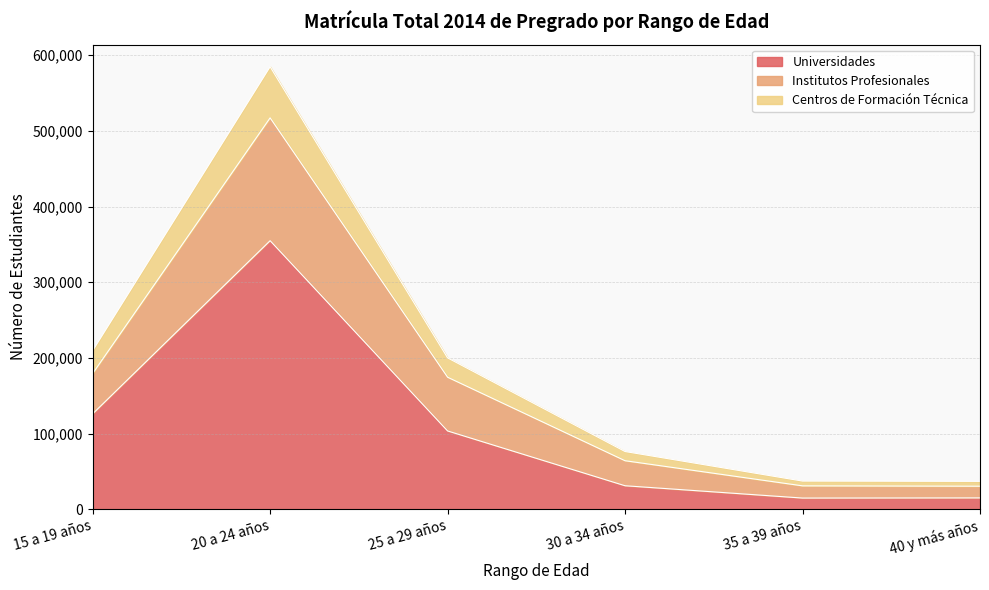

What is the maximum value for Universidades?

354871